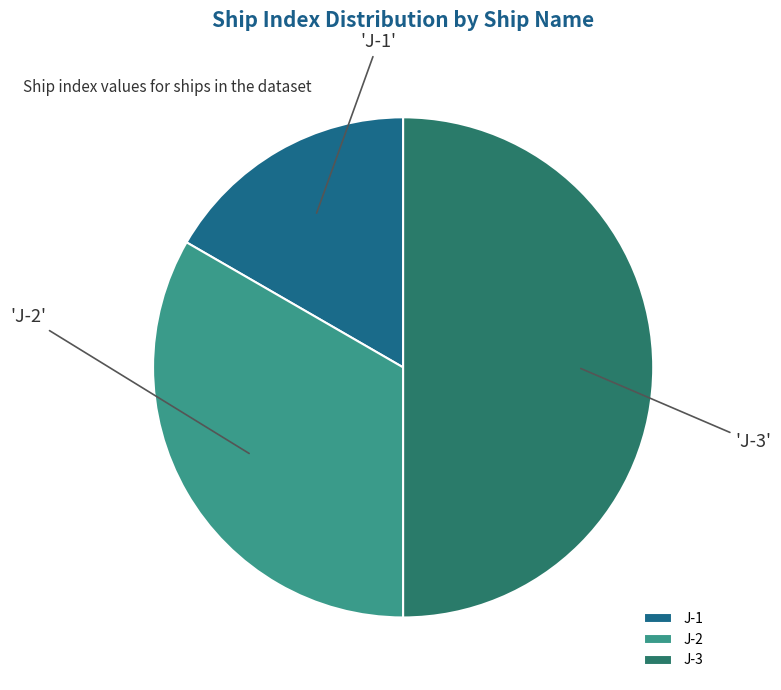

Count the number of slices in the pie.

3